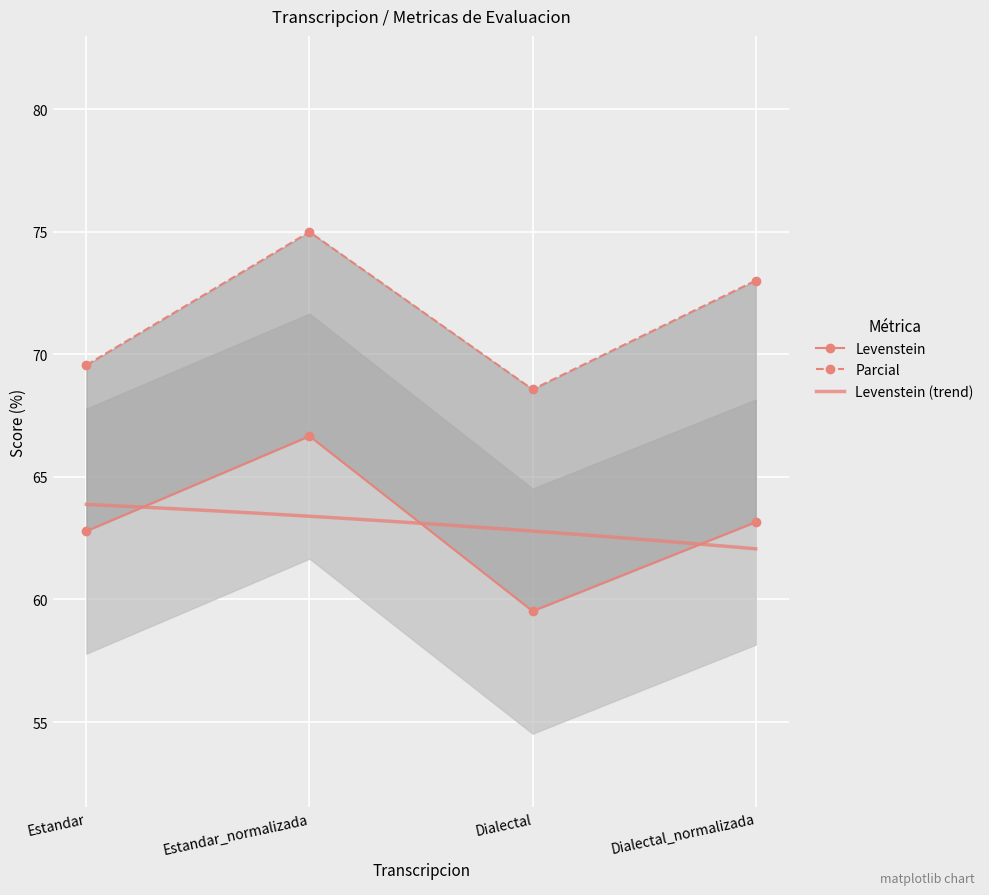

What is the difference between the highest and lowest values at Estandar_normalizada?

8.3